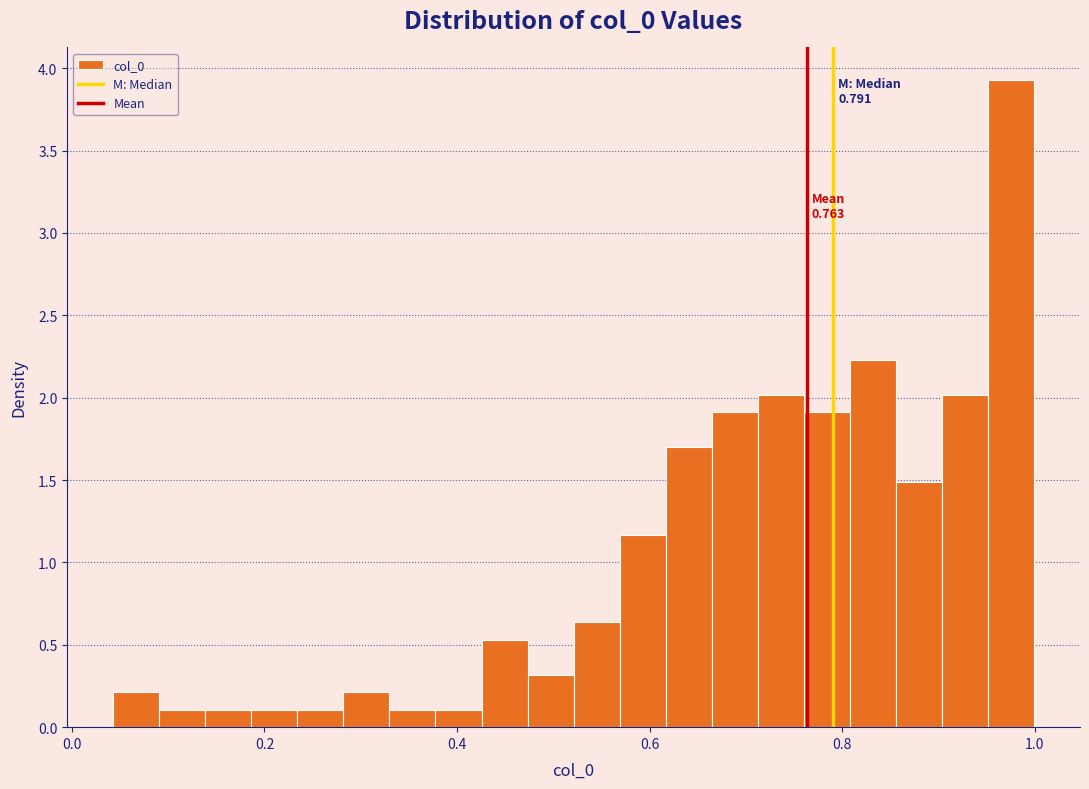

Read against the x-axis, roughly where is the centre of the tallest bar?

0.98